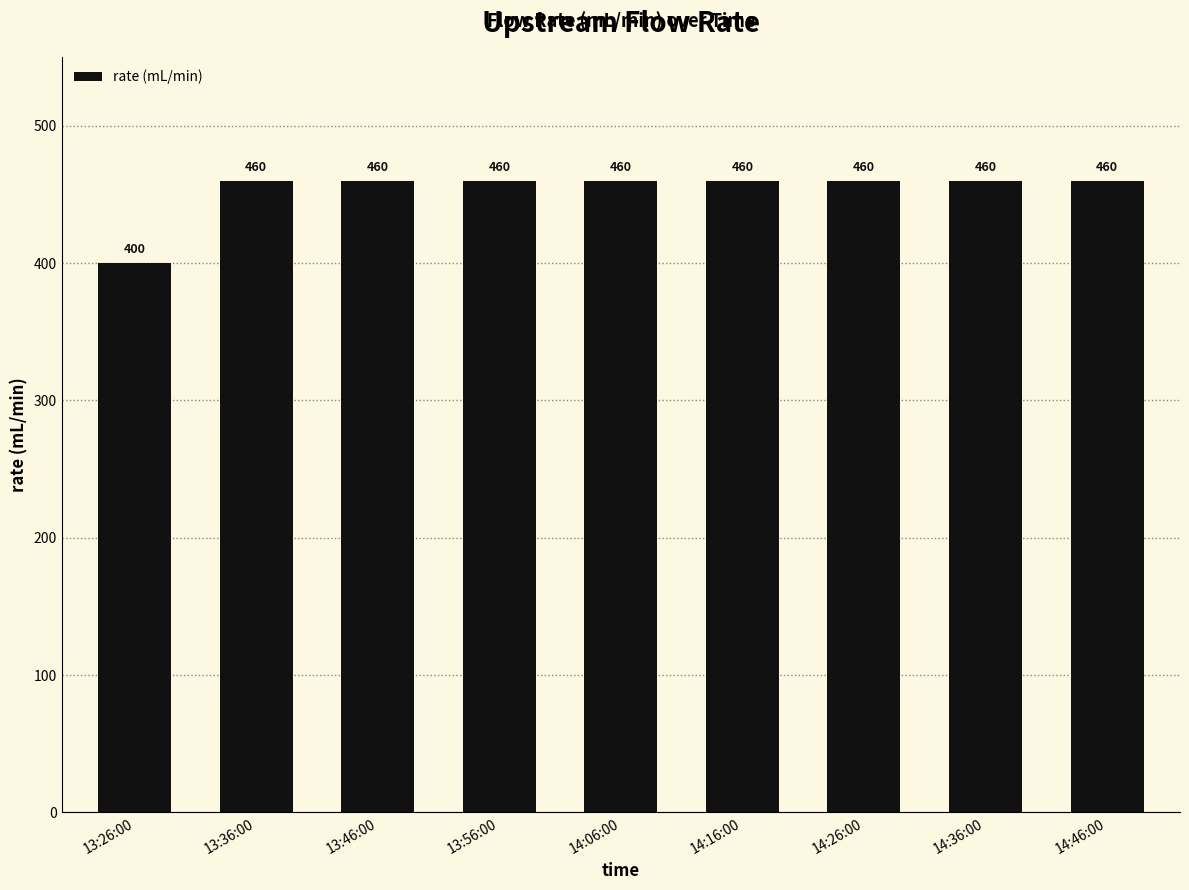

What is the difference between the maximum and minimum values?

60